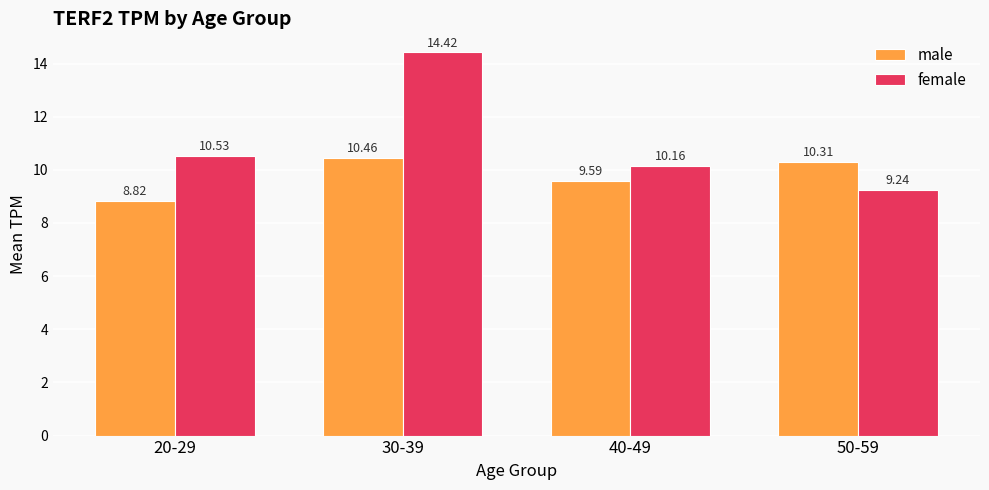

How many bars are there in total?

8